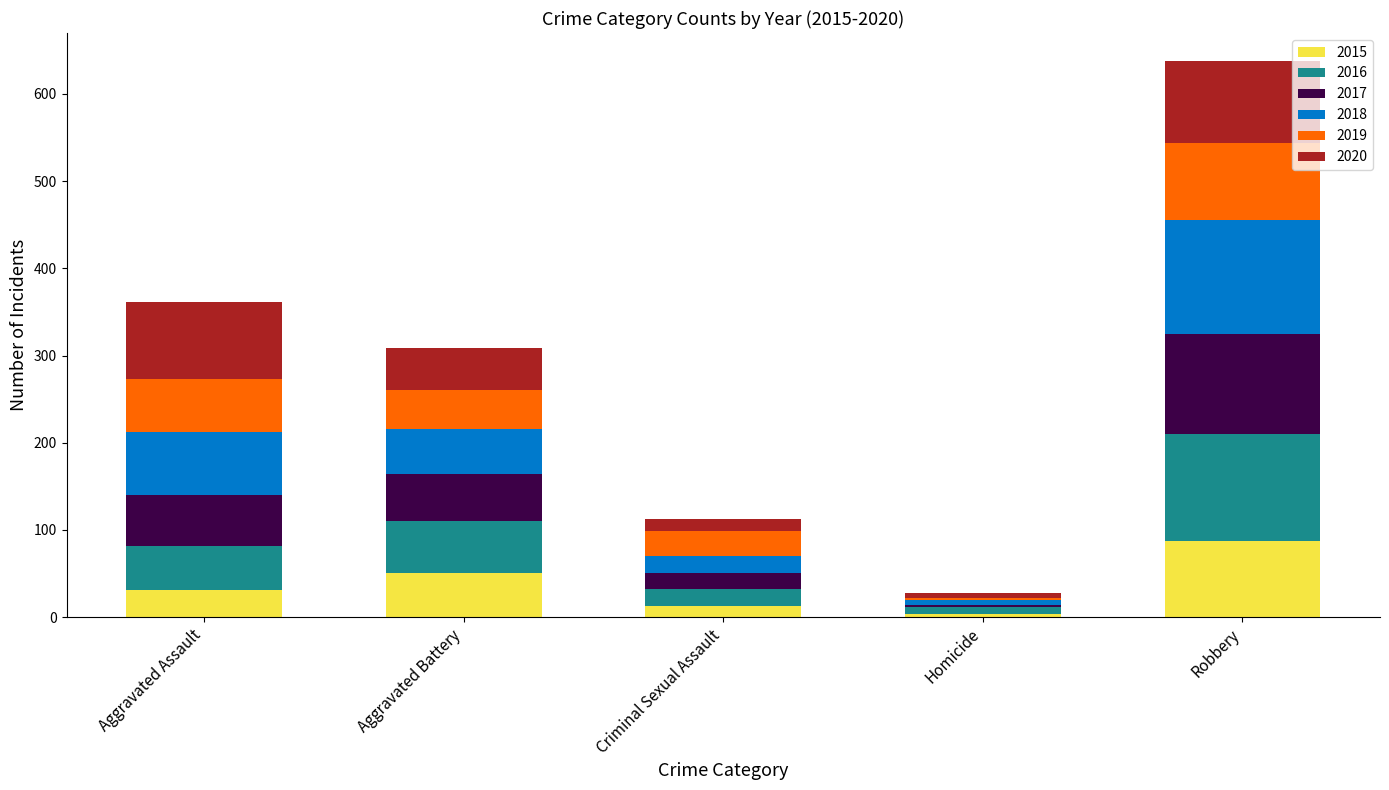

The 2015 series shows 50 at Aggravated Battery. True or false?

True